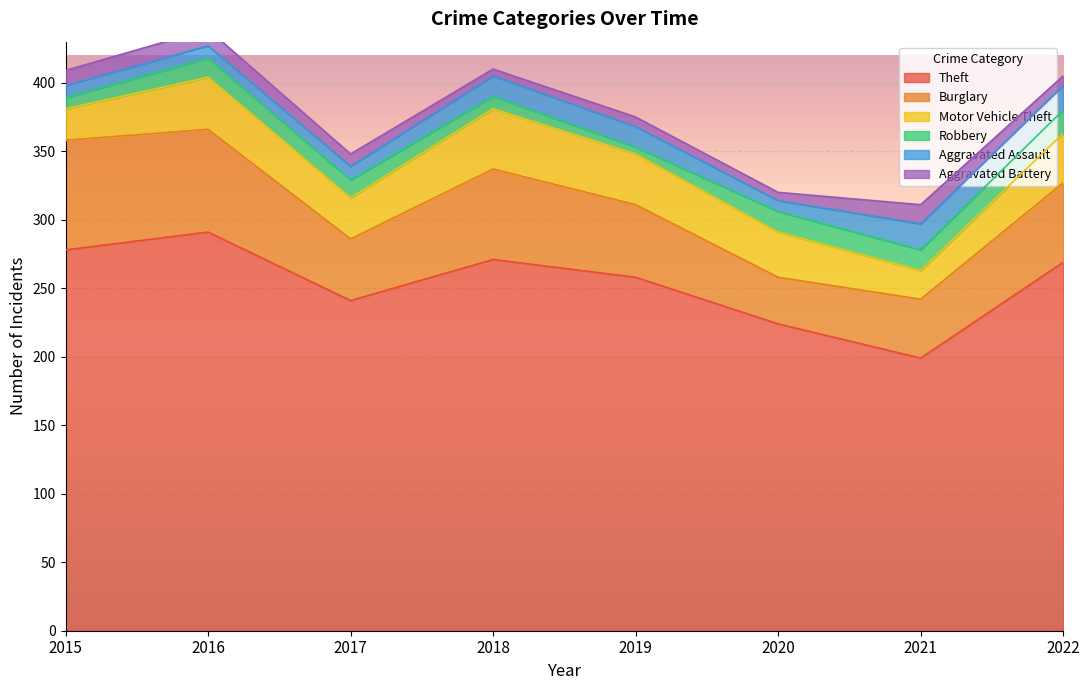

Is the value of Aggravated Assault at 2020 greater than the value of Robbery at 2018?

No